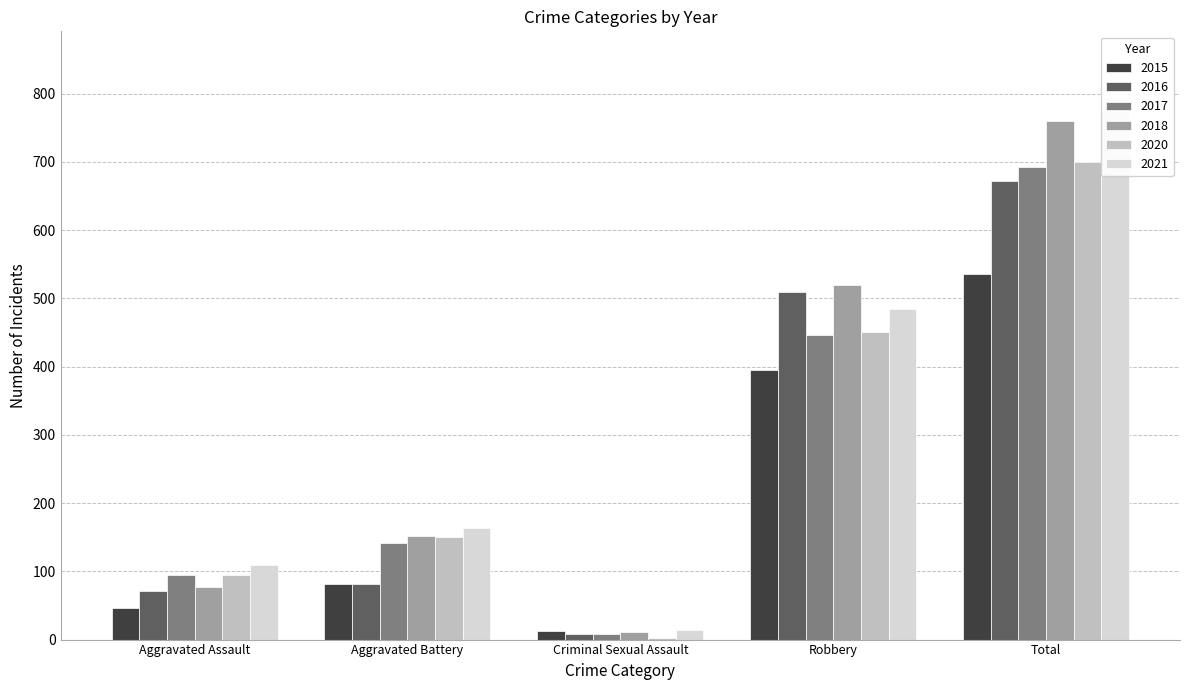

Reading right to left, extract all data points from this chart.

2015: Total=535	Robbery=395	Criminal Sexual Assault=12	Aggravated Battery=82	Aggravated Assault=46
2016: Total=672	Robbery=510	Criminal Sexual Assault=8	Aggravated Battery=82	Aggravated Assault=71
2017: Total=692	Robbery=446	Criminal Sexual Assault=8	Aggravated Battery=142	Aggravated Assault=95
2018: Total=760	Robbery=519	Criminal Sexual Assault=11	Aggravated Battery=152	Aggravated Assault=77
2020: Total=700	Robbery=450	Criminal Sexual Assault=3	Aggravated Battery=150	Aggravated Assault=94
2021: Total=775	Robbery=484	Criminal Sexual Assault=14	Aggravated Battery=163	Aggravated Assault=110